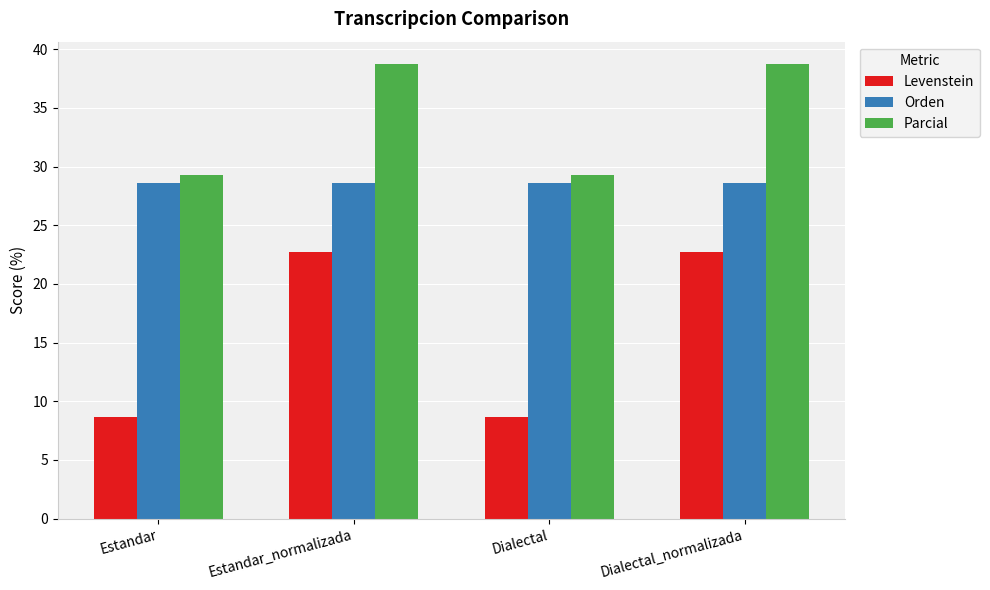

What position from the left is Estandar?

1